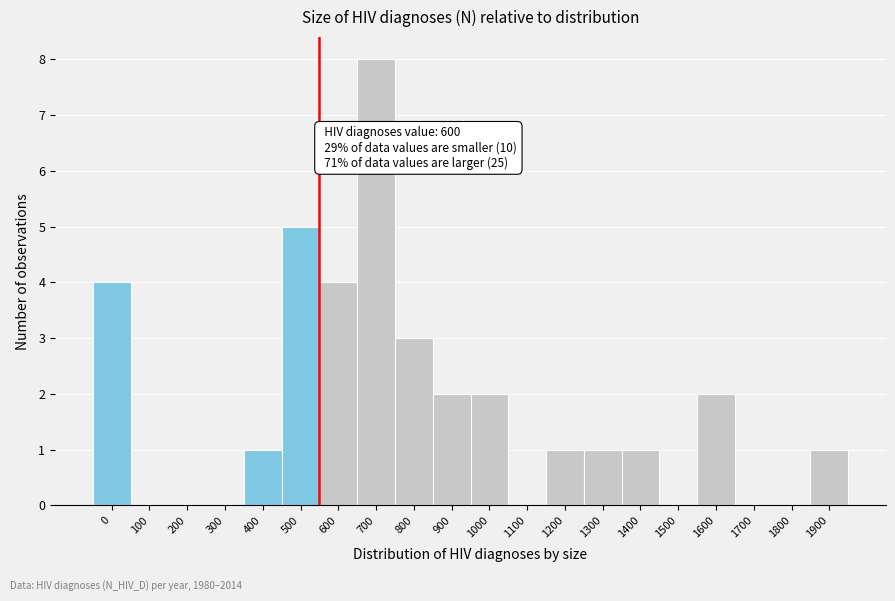

Reading left to right, what are all the values shown in this chart?

0=4	100=0	200=0	300=0	400=1	500=5	600=4	700=8	800=3	900=2	1000=2	1100=0	1200=1	1300=1	1400=1	1500=0	1600=2	1700=0	1800=0	1900=1